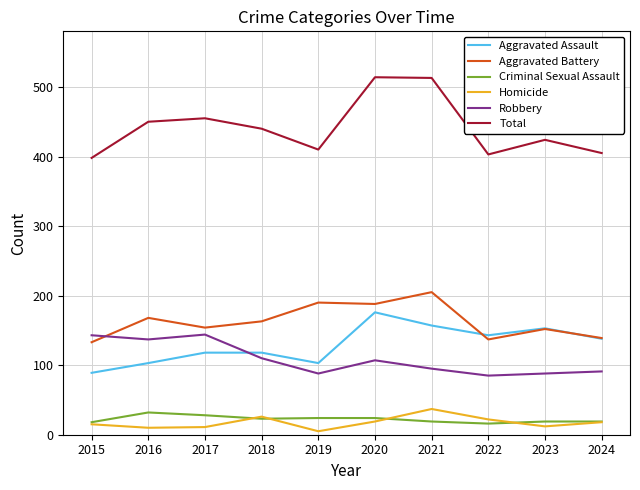

Which series has the largest range (max minus min)?

Total